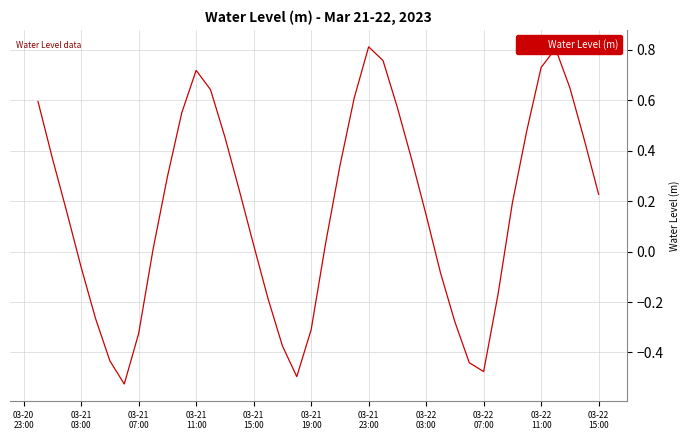

What is the difference between the maximum and minimum values?

1.3